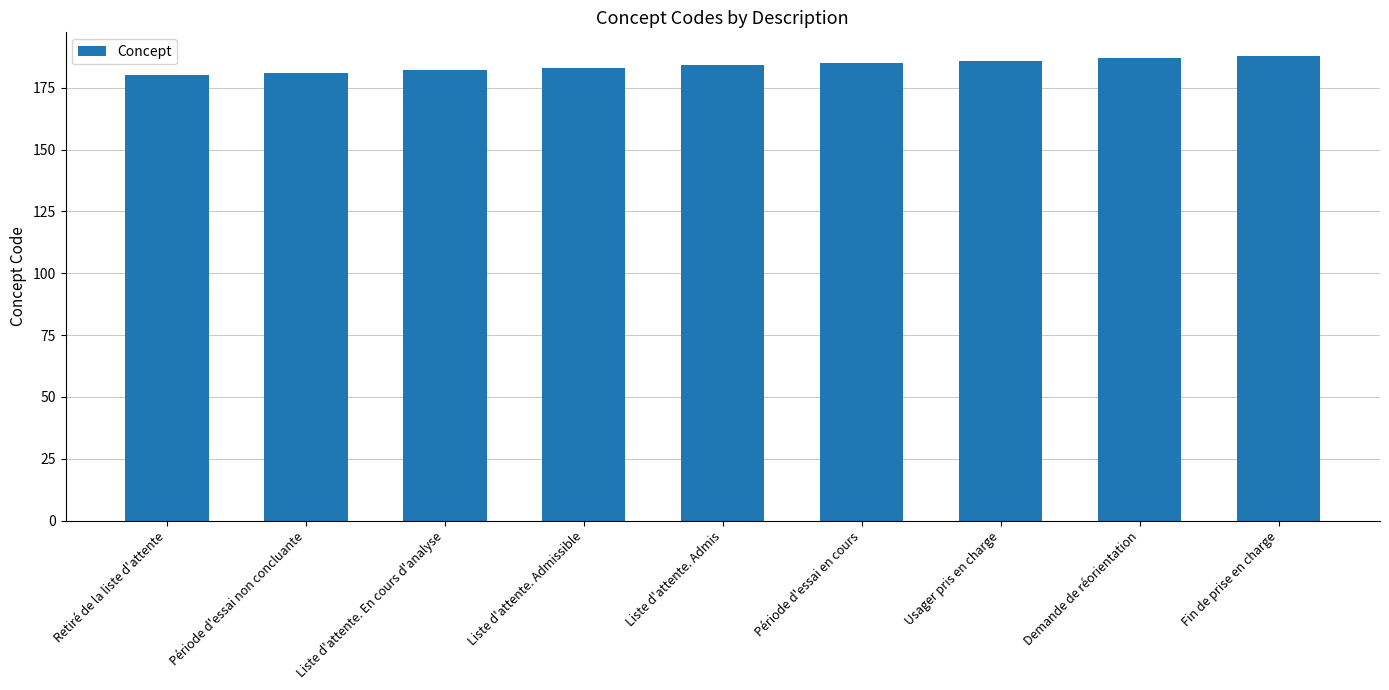

What is the change in value from Période d'essai en cours to Fin de prise en charge?

+3